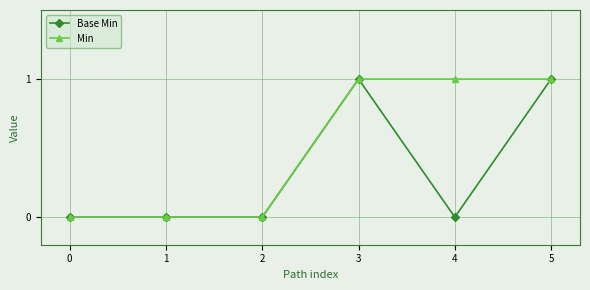

Is the value of Min at 3 greater than the value of Base Min at 4?

Yes